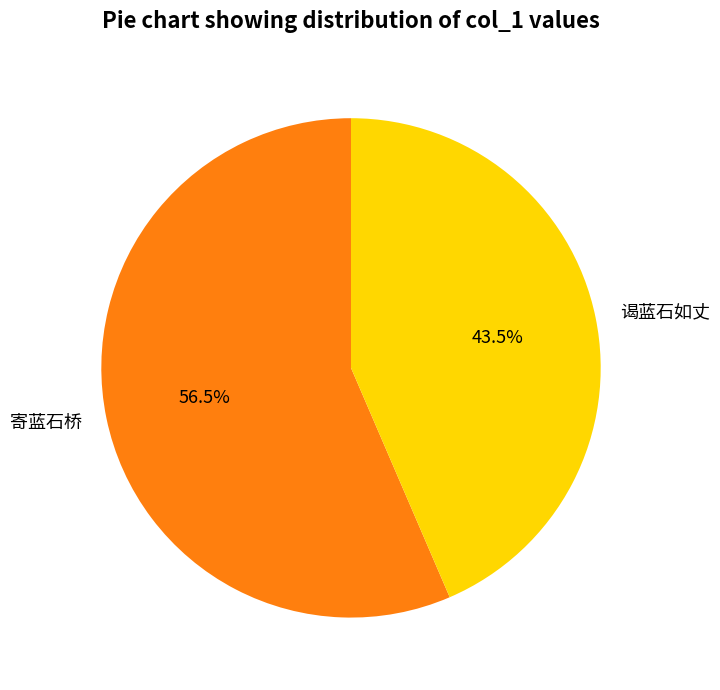

To the nearest percent, what is the difference between the largest and smallest slice percentages?

13%